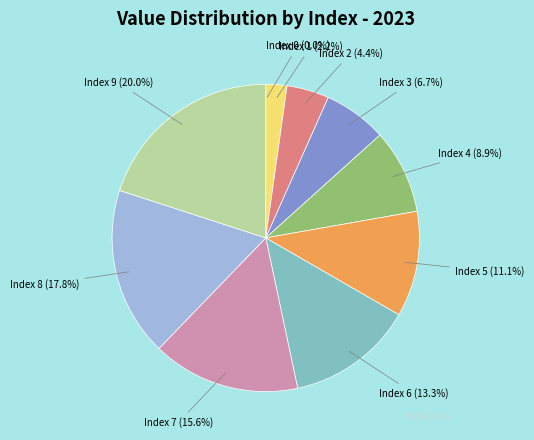

Does any single category account for the majority?

No